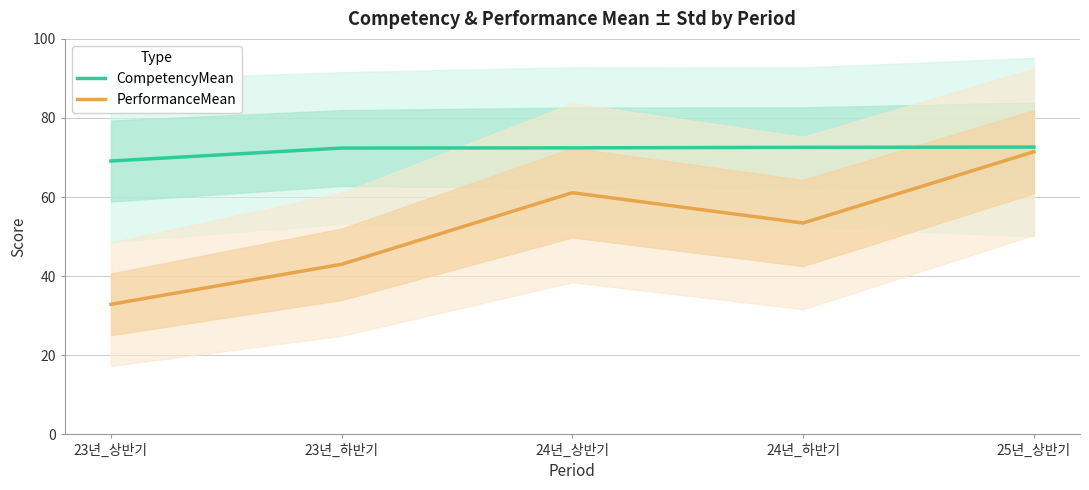

How many data points does each series have?

5